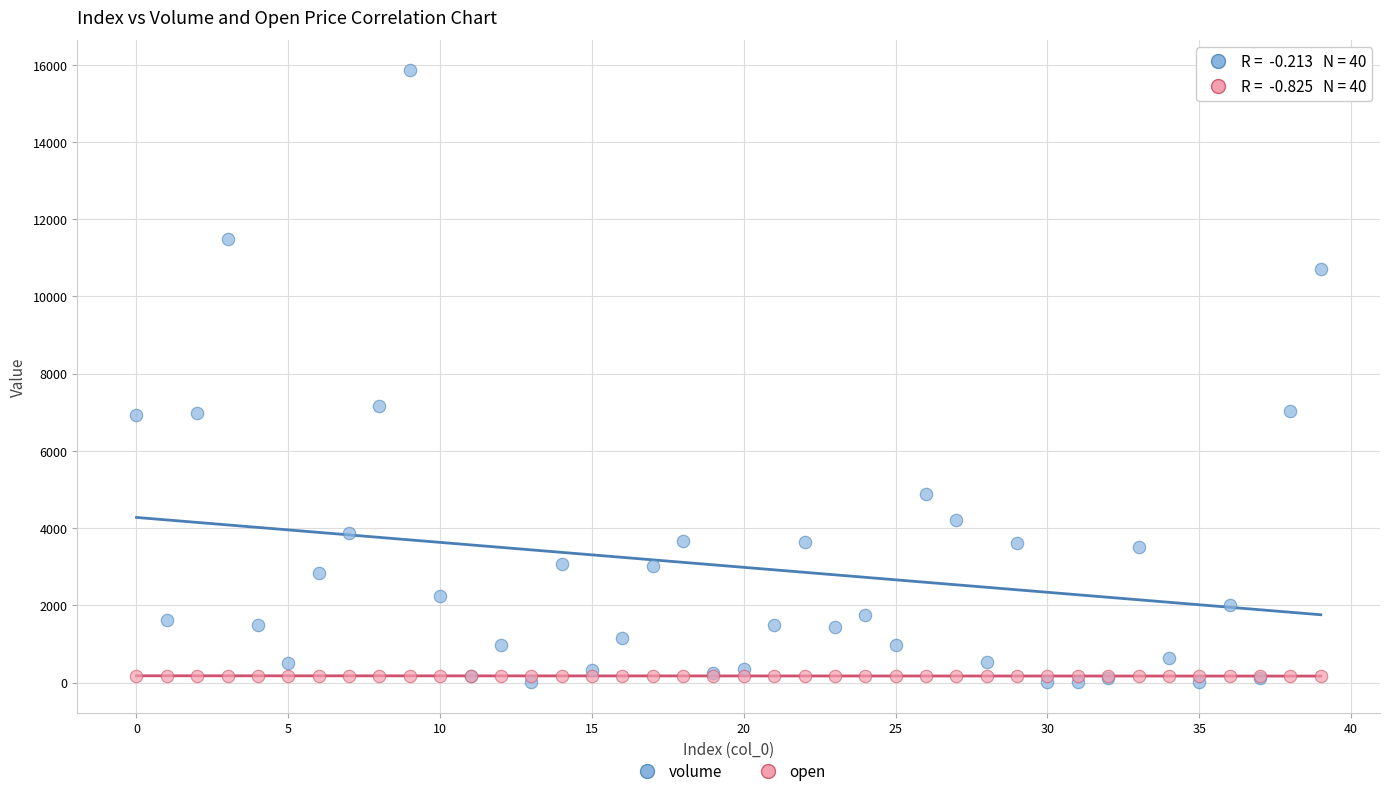

Which series contains the highest Y value?

volume